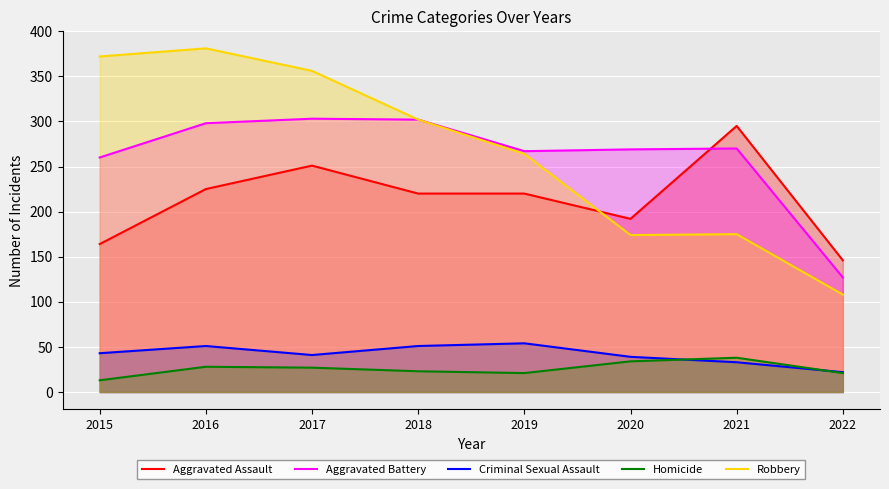

Rank the series at 2016 from lowest to highest value.

Homicide, Criminal Sexual Assault, Aggravated Assault, Aggravated Battery, Robbery